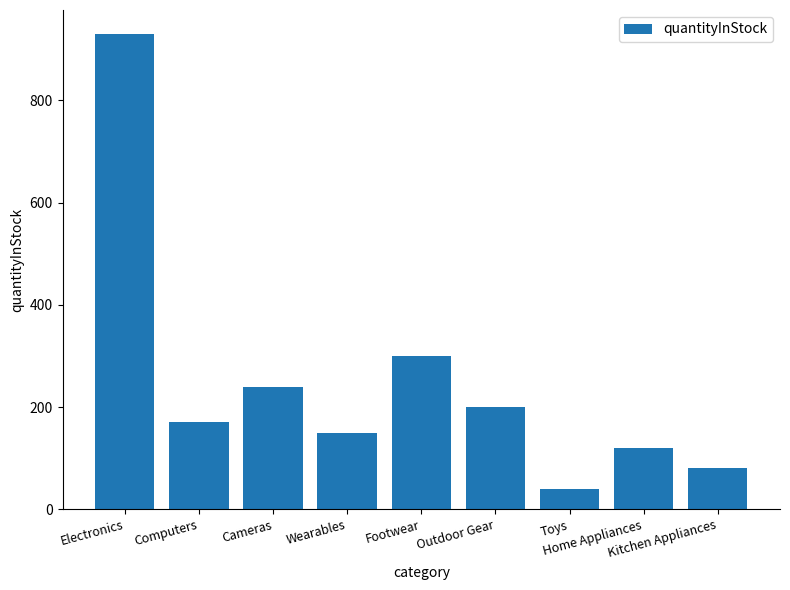

How many bars are there in total?

9